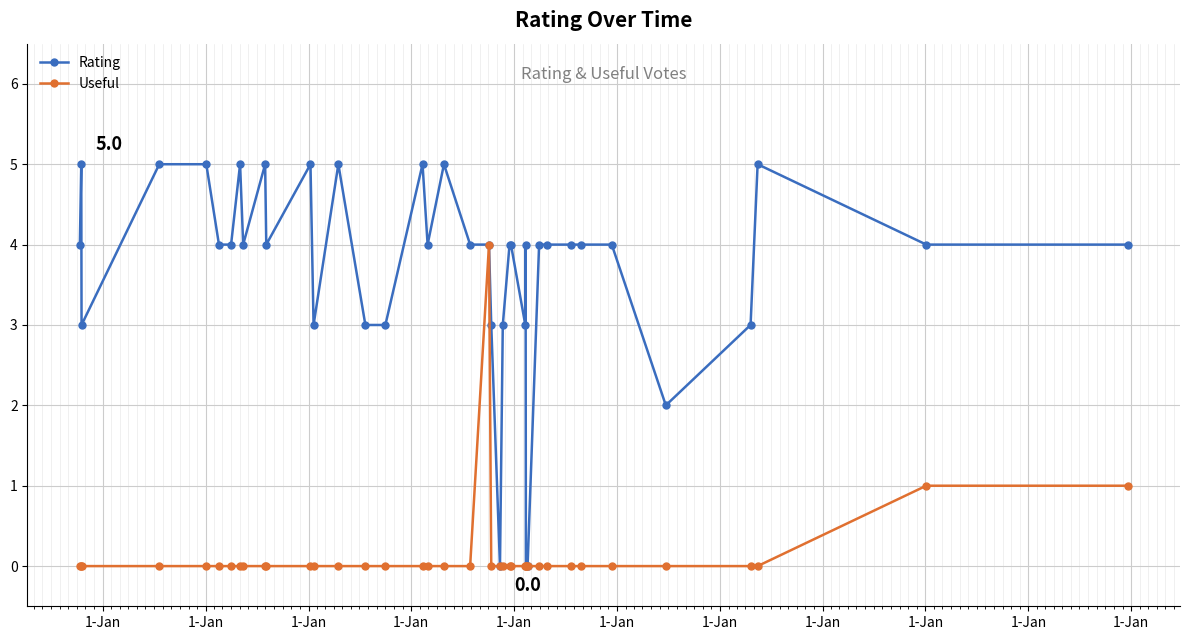

List the series in order of their peak value, highest first.

Rating, Useful